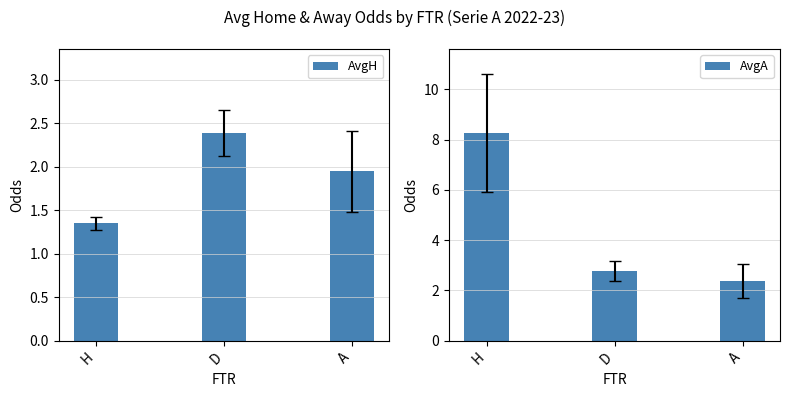

At which label does AvgH reach its minimum?

H